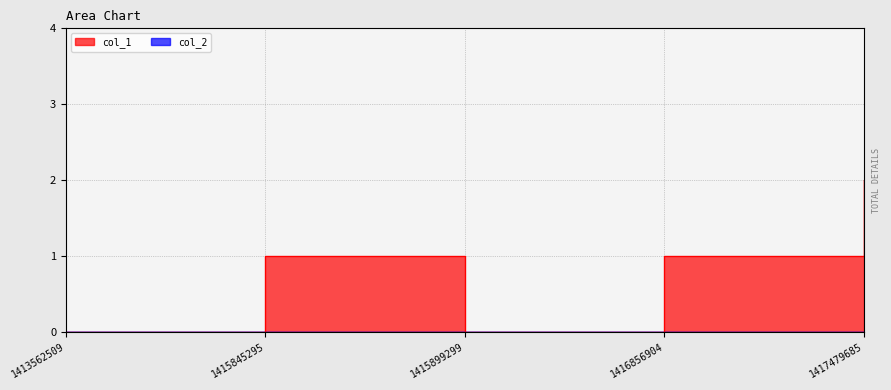

How many values are between 0 and 1?

4